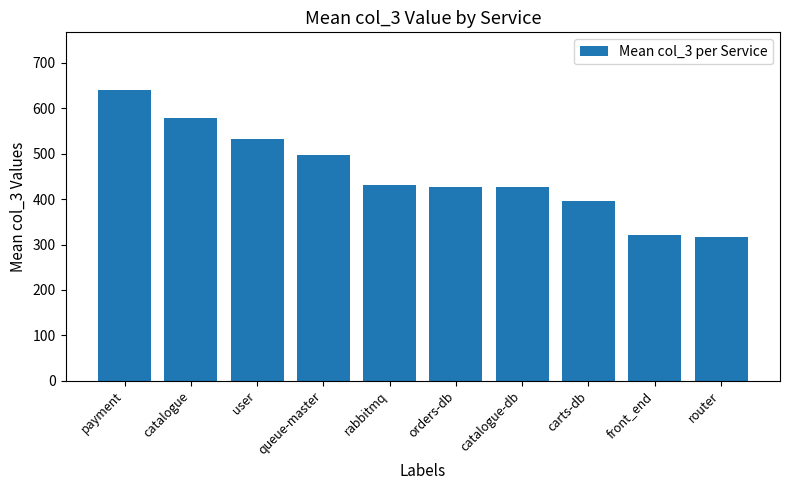

Where does the data first go above 431?

payment